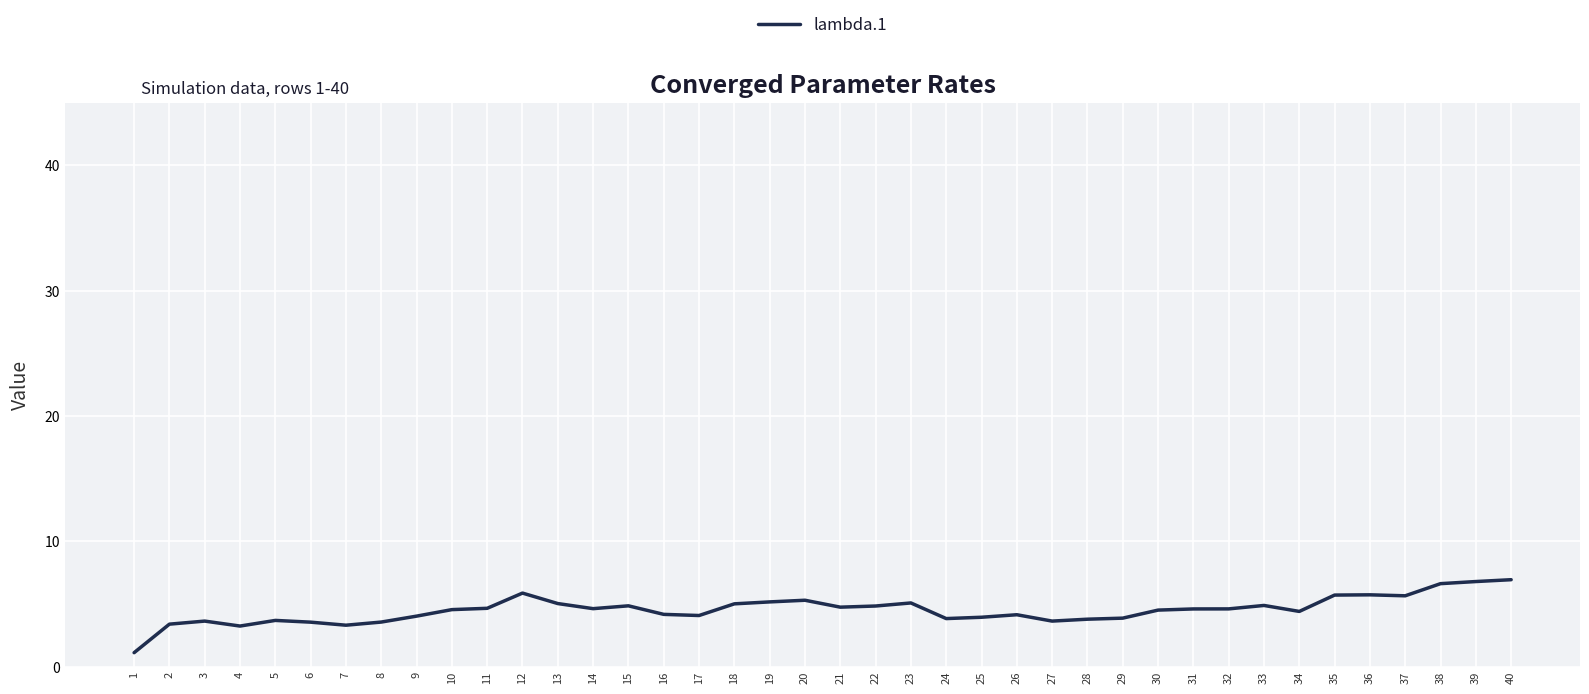

Does the chart have visible grid lines?

Yes